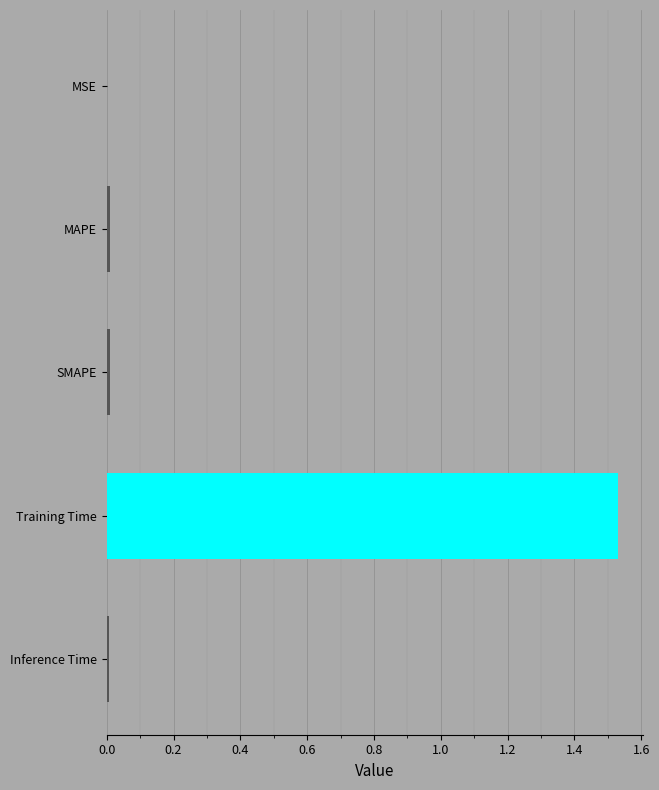

Which label corresponds to the largest value in the chart?

Training Time